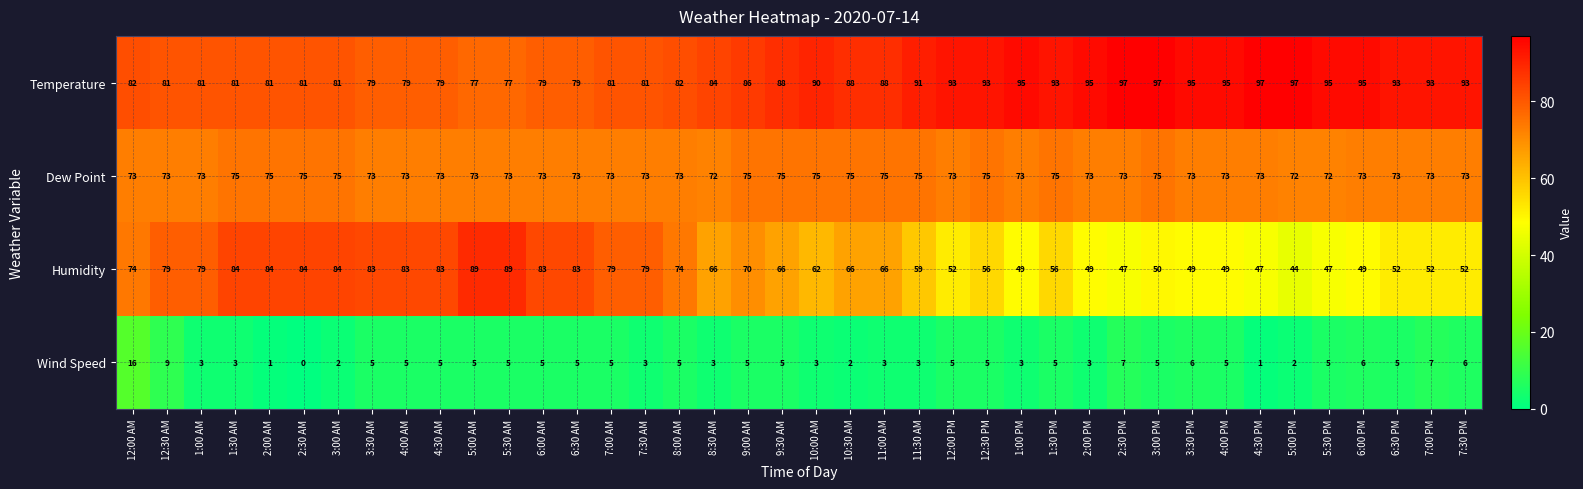

Is it true that Wind Speed equals 3 at 1:00 PM?

True